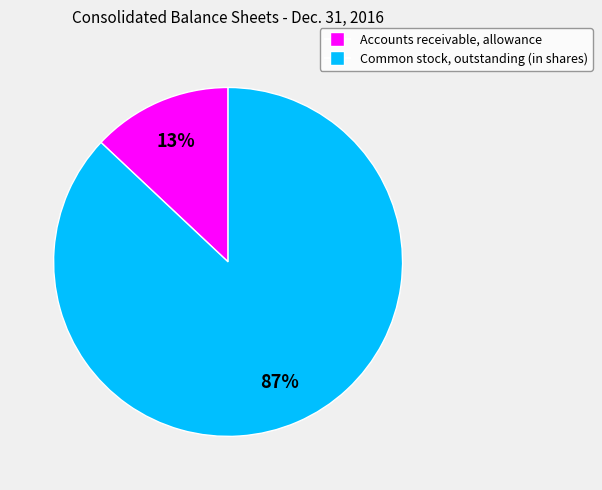

Which has a higher value, Accounts receivable, allowance or Common stock, outstanding (in shares)?

Common stock, outstanding (in shares)